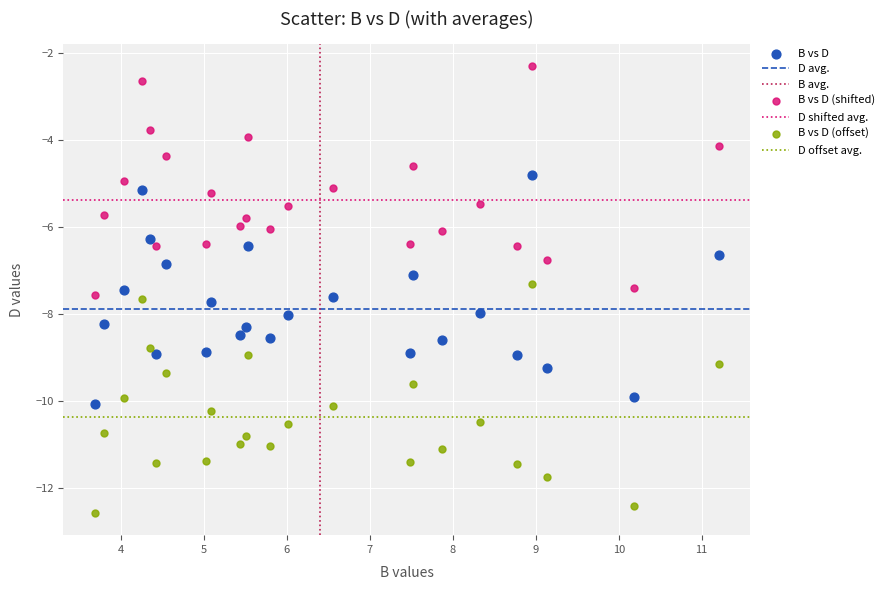

Which series reaches the maximum Y coordinate?

B vs D (shifted)